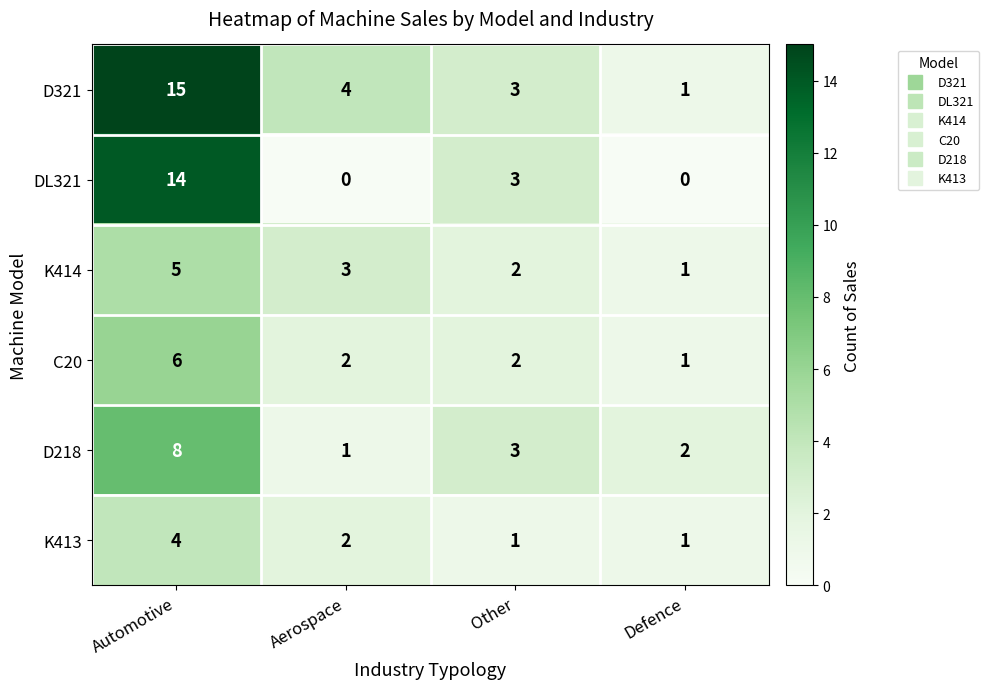

Count the number of data series in this chart.

6